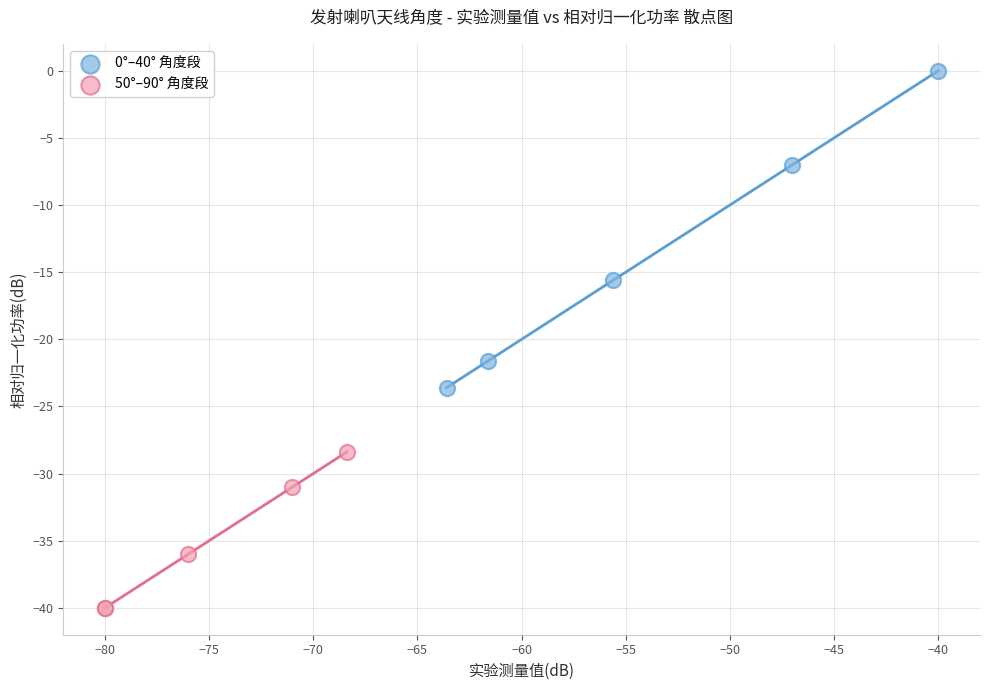

What are all the series names shown in the legend?

0°–40° 角度段, 50°–90° 角度段